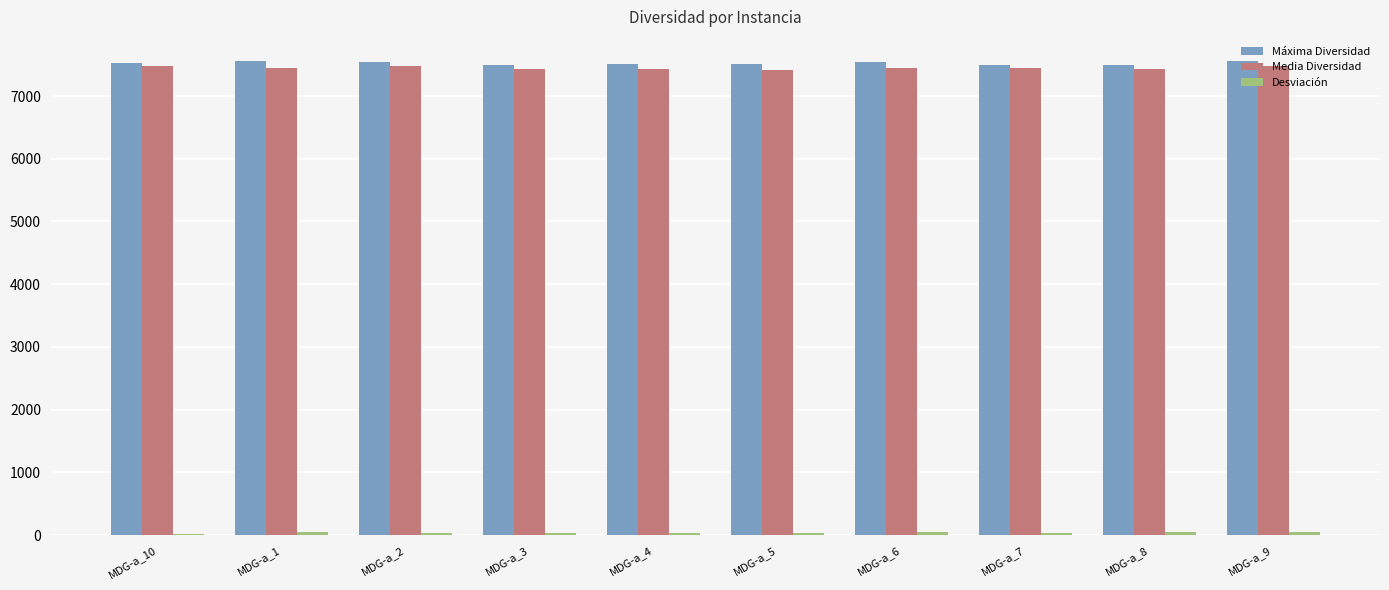

What is the maximum value shown in the chart?

7564.4